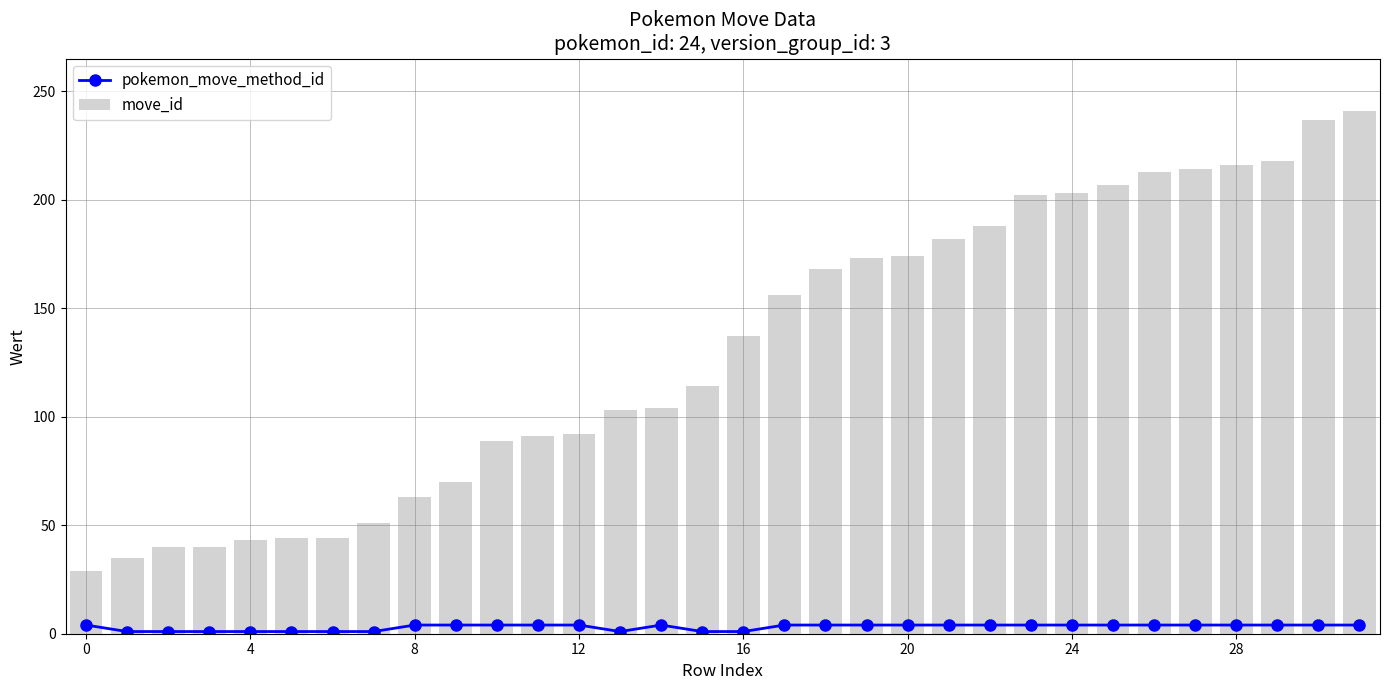

What value does the pokemon_move_method_id series have at 23?

4